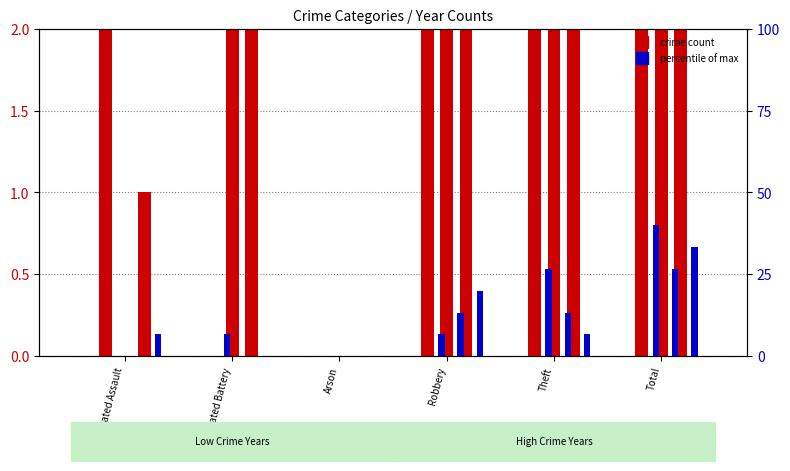

How many values in the count 2022 series are below 4?

2